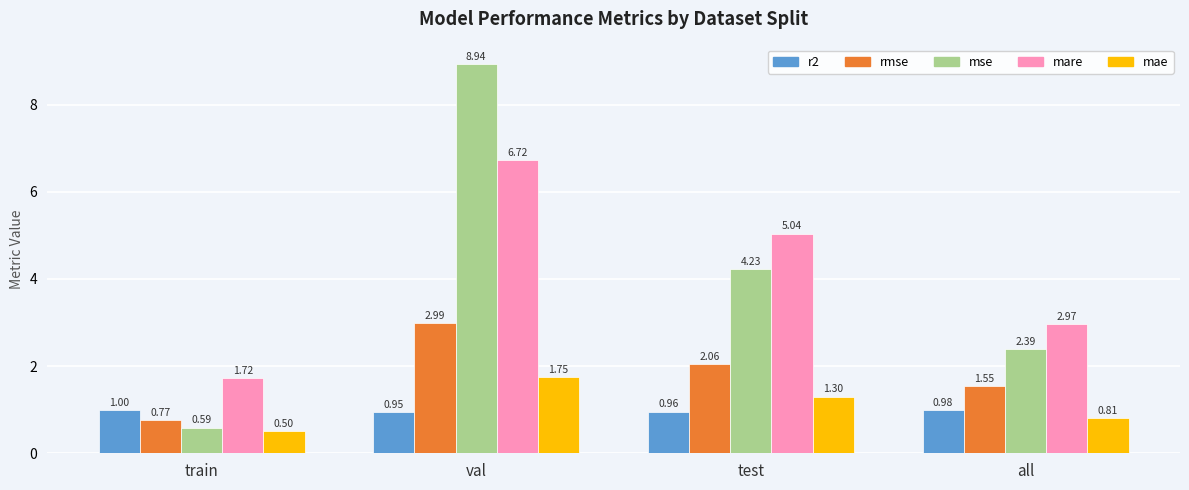

Which category has the highest value in the mae series?

val